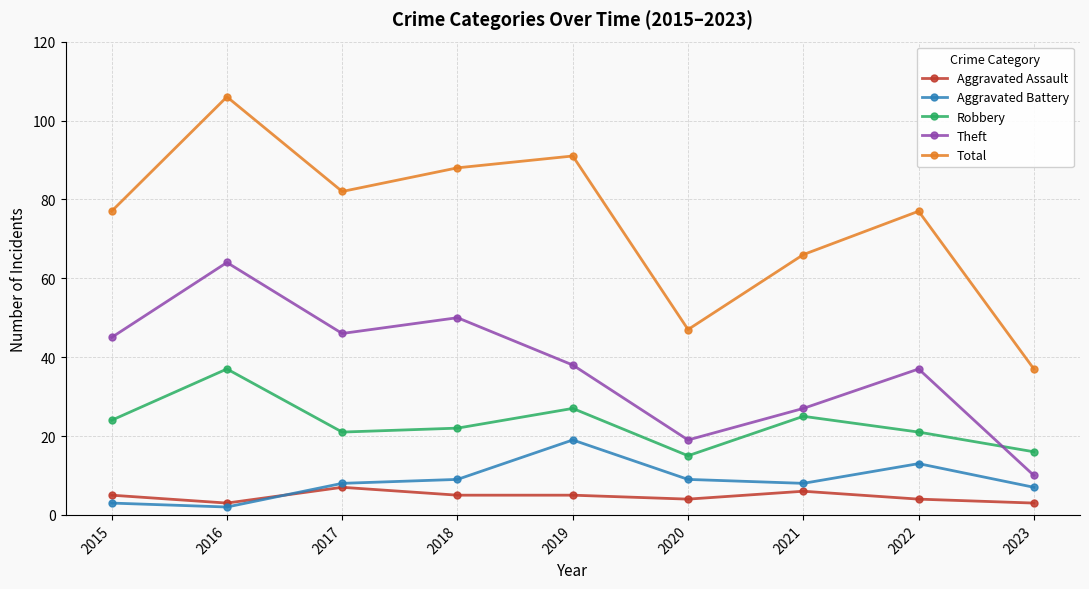

What is the smallest value displayed?

2